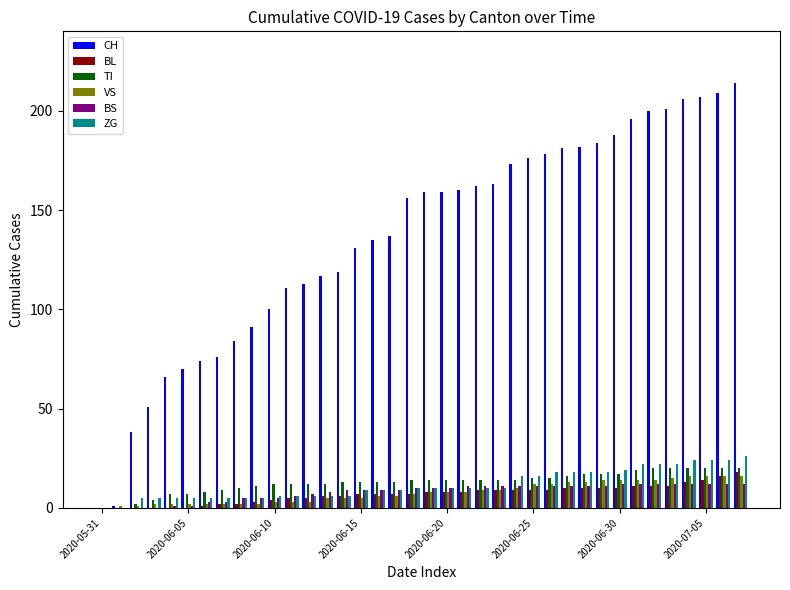

What is the sum of all BS values?

305